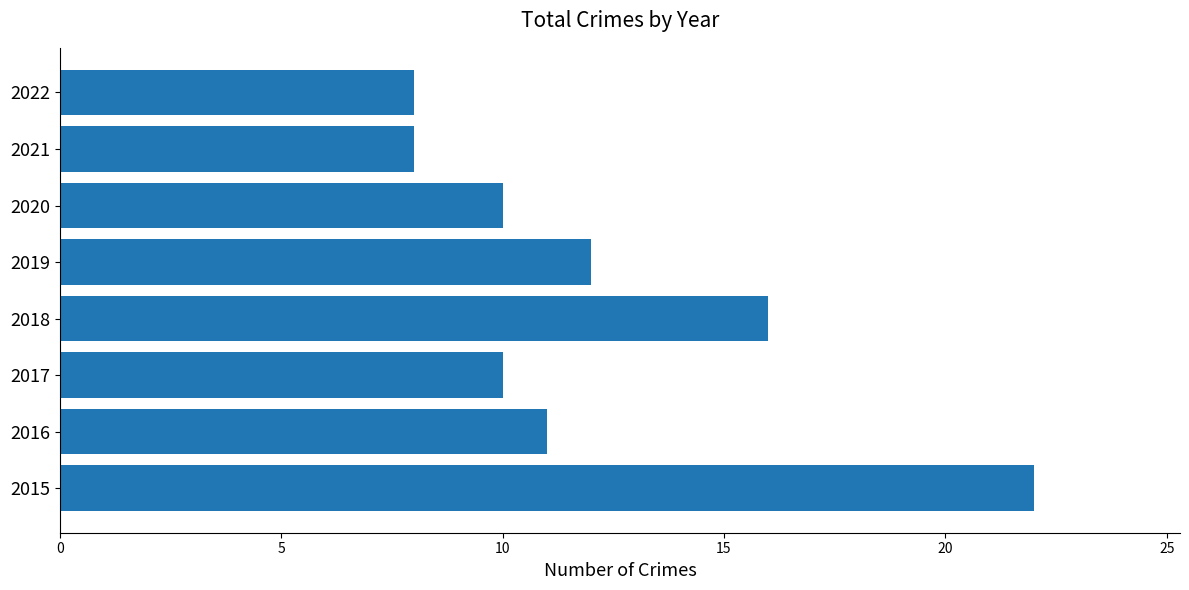

What is the sum of all values?

97